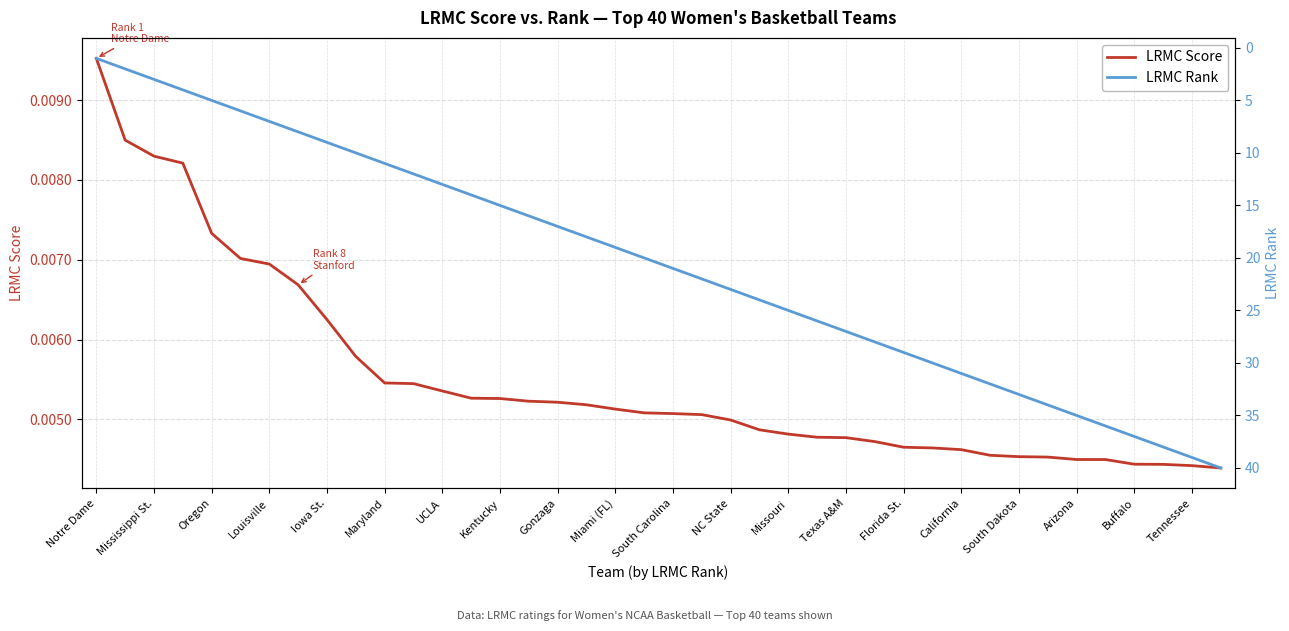

Which has a higher value, Miami (FL) or California?

Miami (FL)